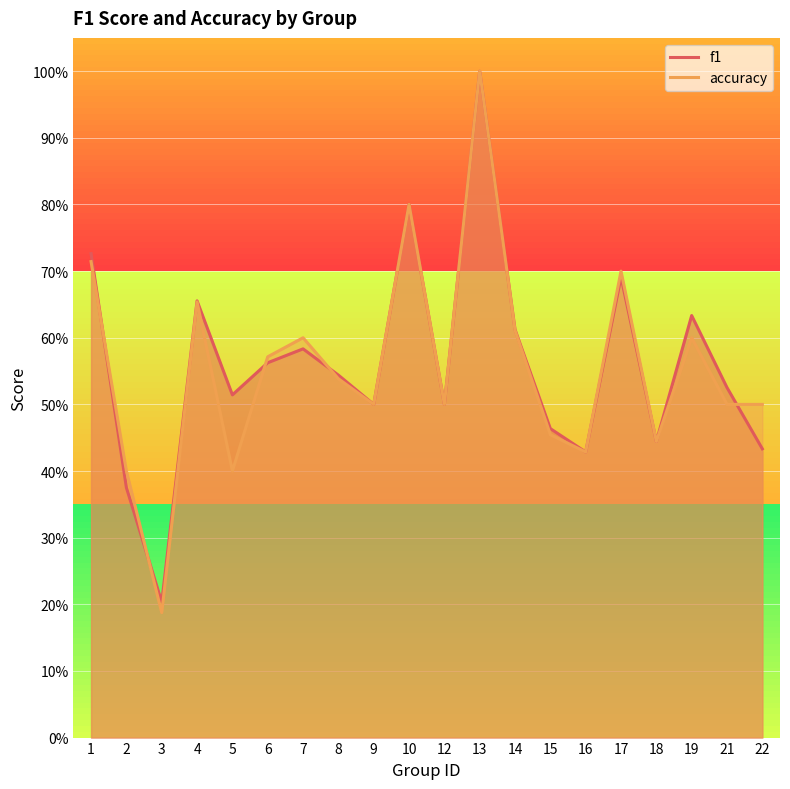

At 7, list the series in order from smallest to largest.

f1, accuracy